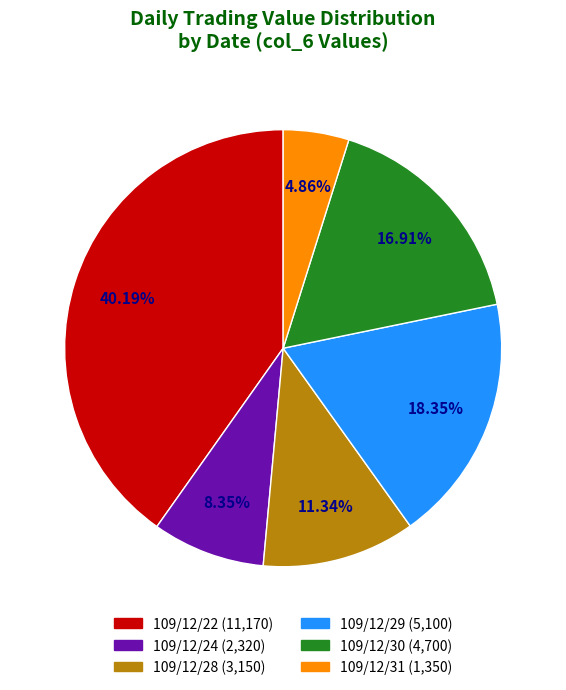

Approximately how many times larger is the value at 109/12/28 compared to 109/12/30?

0.7